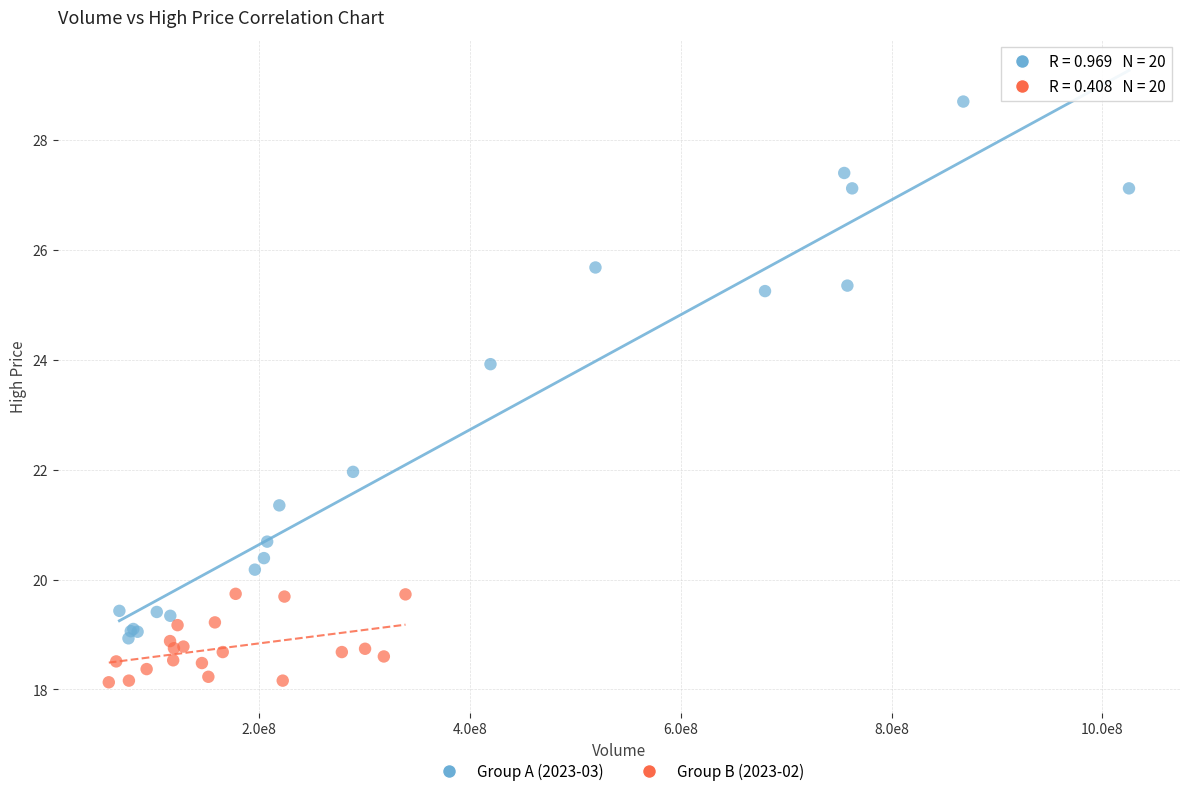

Which series reaches the maximum Y coordinate?

Group A (2023-03)